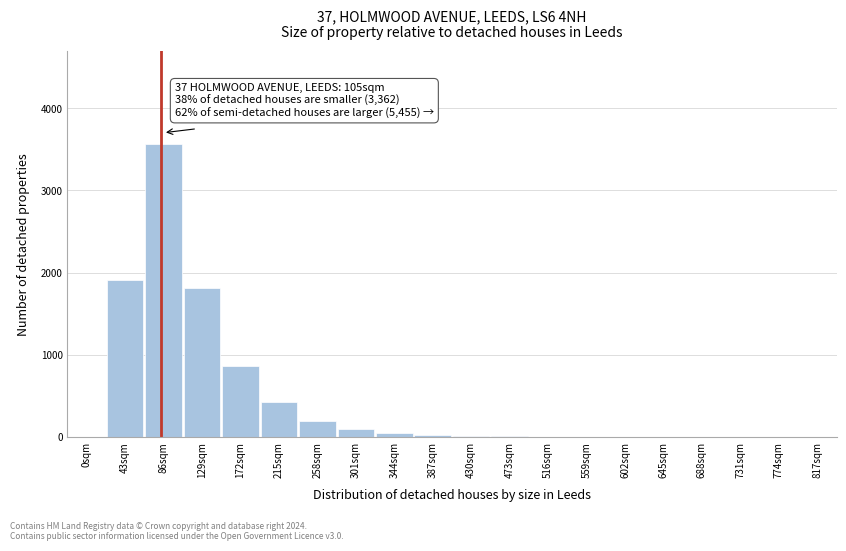

Between 688sqm and 43sqm, which is larger?

43sqm